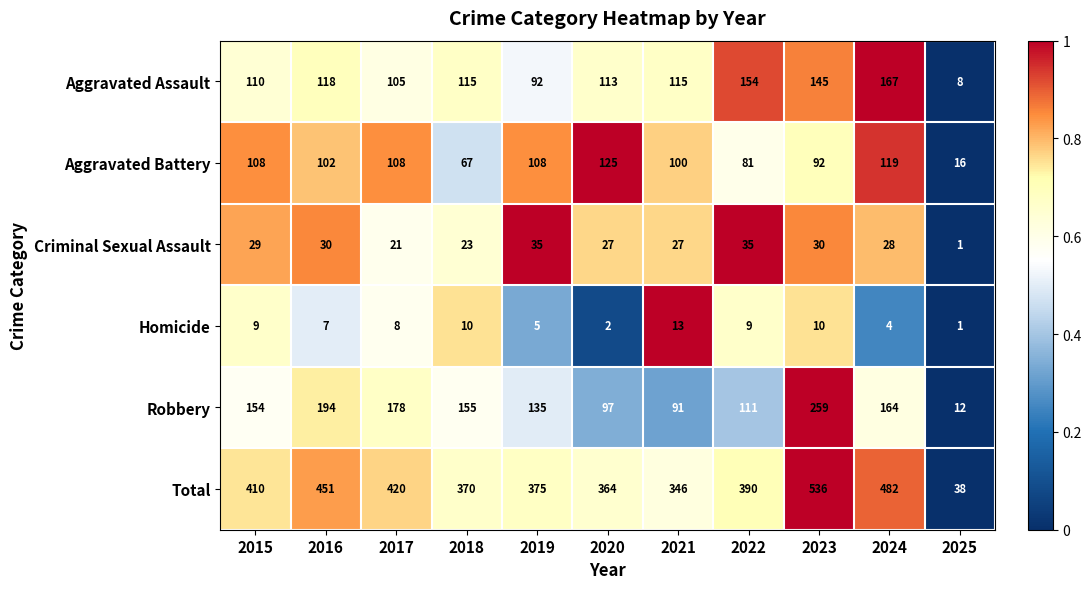

Rank the series by their maximum value, from highest to lowest.

Total, Robbery, Aggravated Assault, Aggravated Battery, Criminal Sexual Assault, Homicide